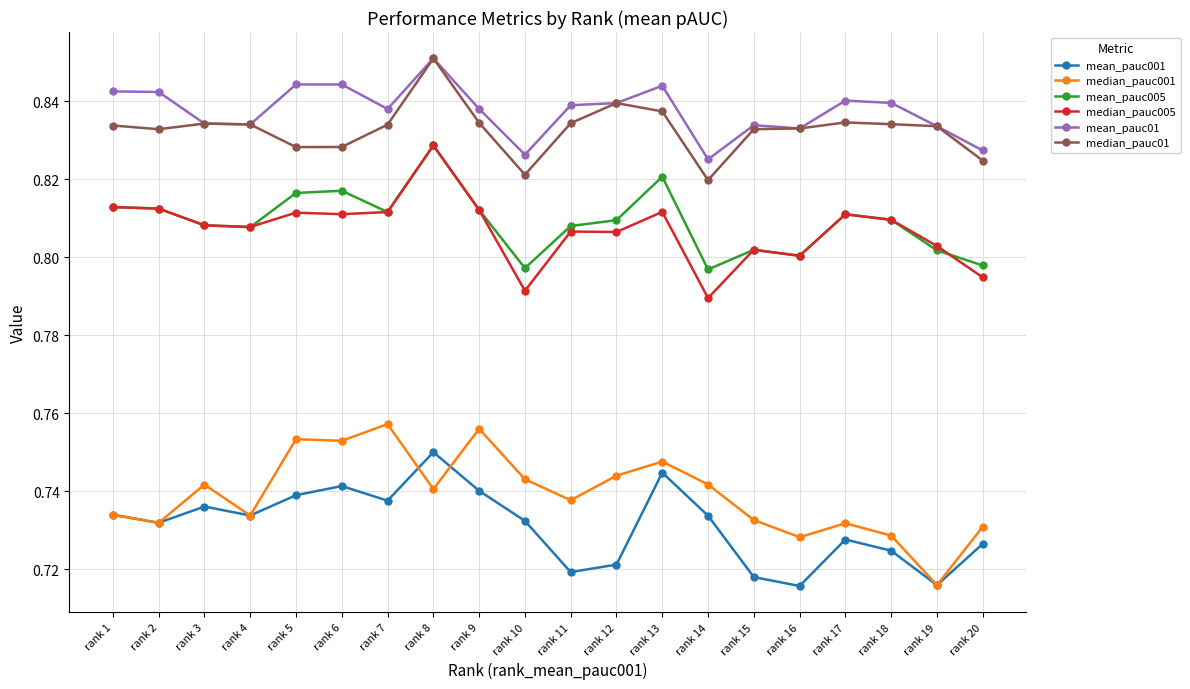

Is it true that mean_pauc01 equals 0.5 at rank 7?

False